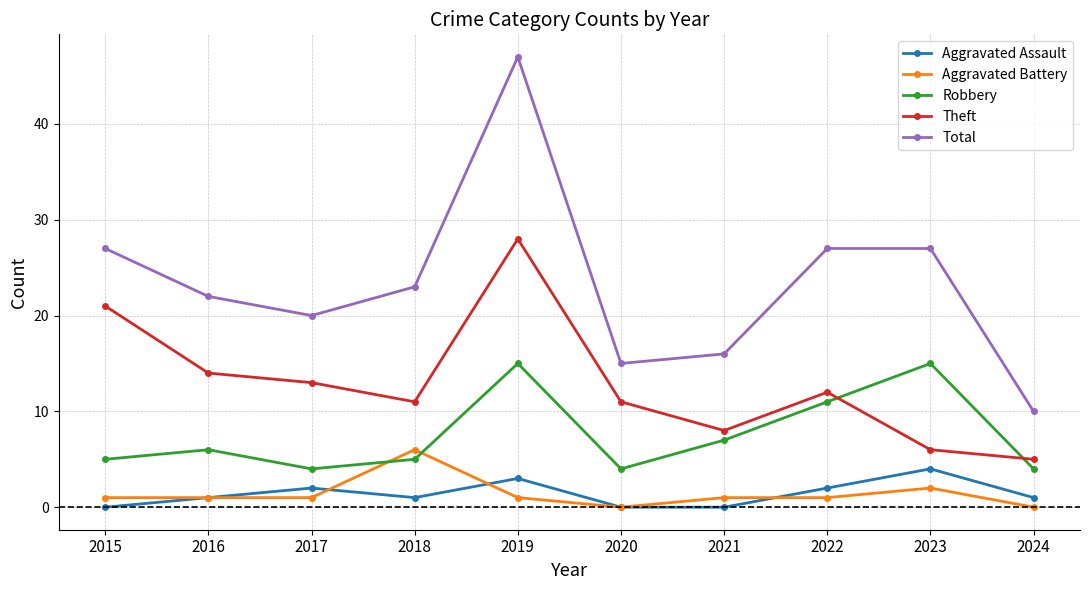

Where is Aggravated Battery nearest to the value 3?

2023